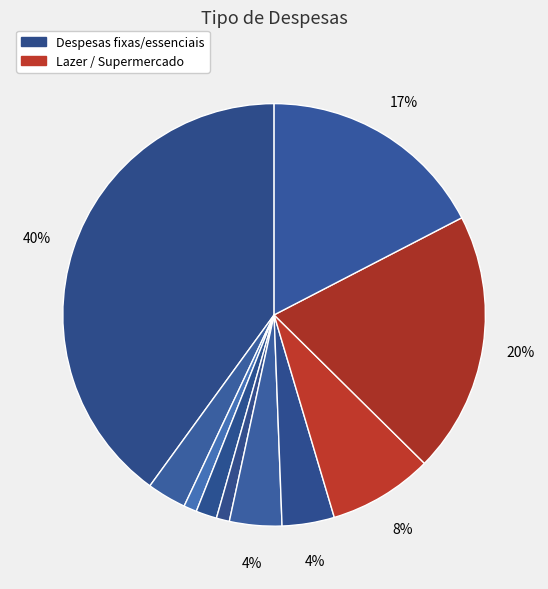

To the nearest percent, what is the average slice percentage?

10%